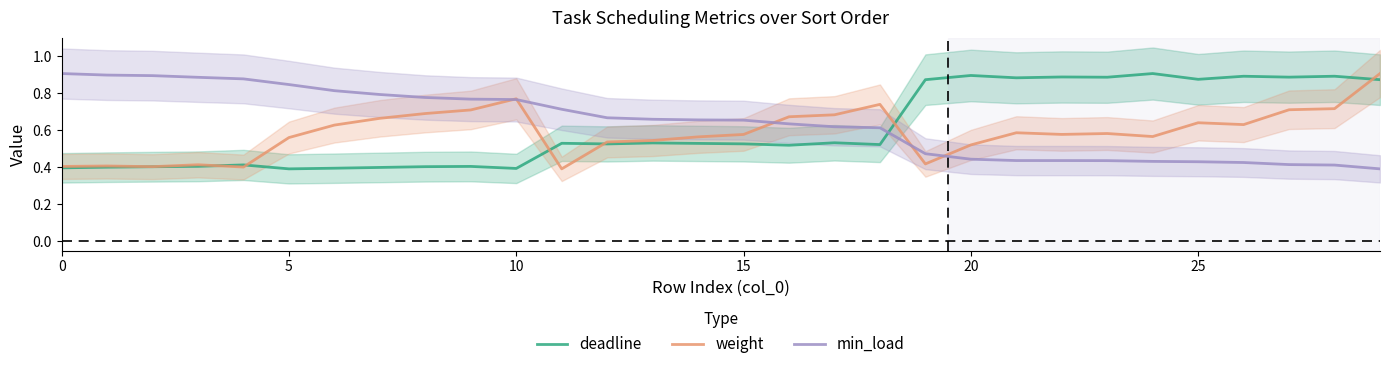

How many times do min_load and deadline cross each other?

1